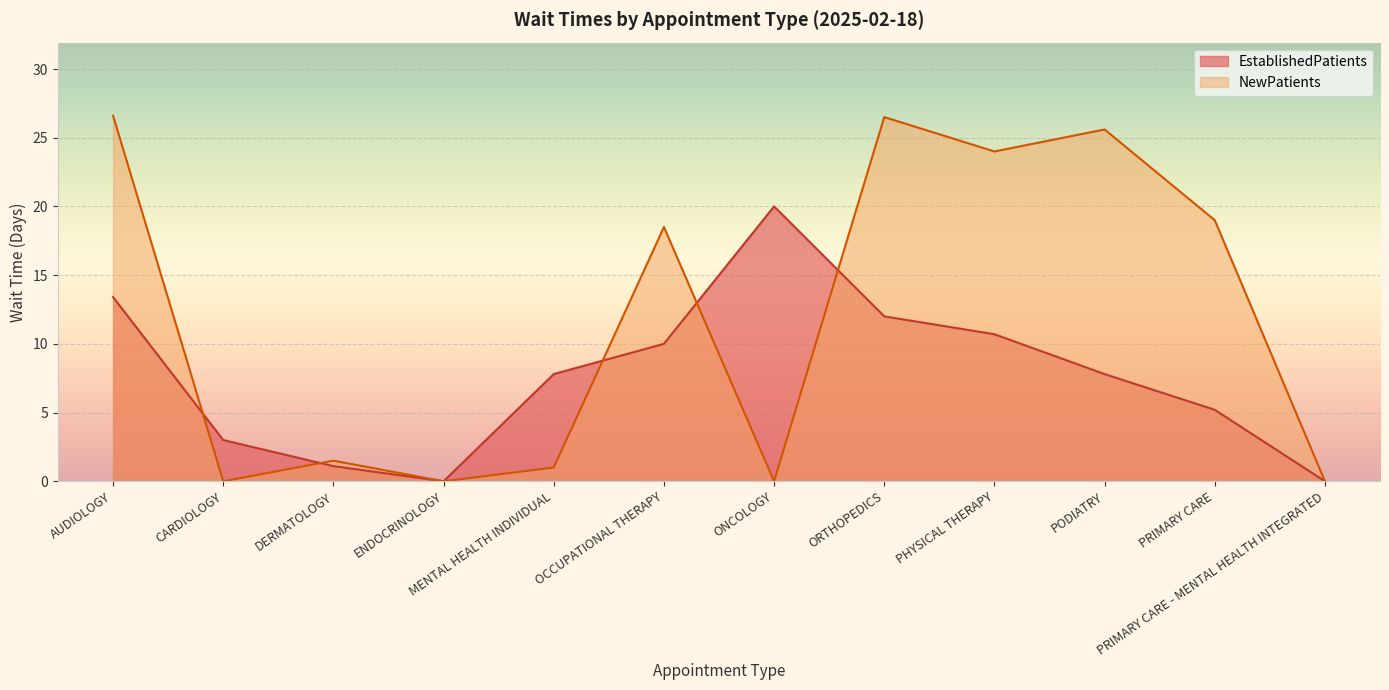

List the labels in order of NewPatients value, largest first.

AUDIOLOGY, ORTHOPEDICS, PODIATRY, PHYSICAL THERAPY, PRIMARY CARE, OCCUPATIONAL THERAPY, DERMATOLOGY, MENTAL HEALTH INDIVIDUAL, CARDIOLOGY, ENDOCRINOLOGY, ONCOLOGY, PRIMARY CARE - MENTAL HEALTH INTEGRATED